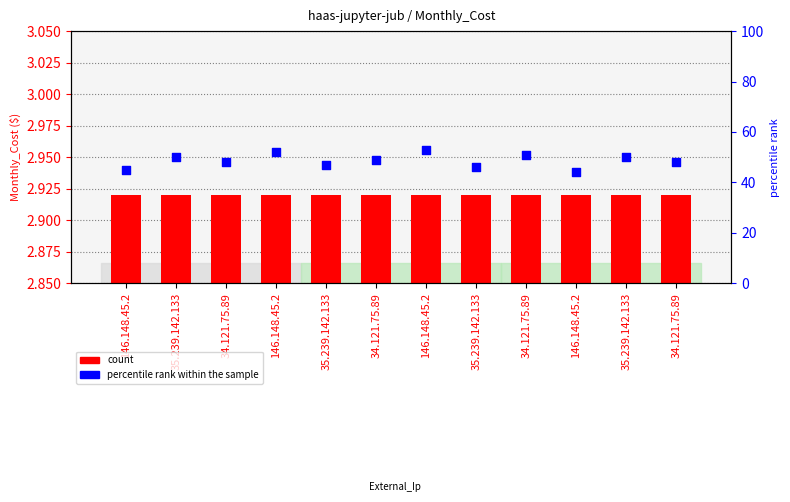

Which series reaches the minimum Y coordinate?

count